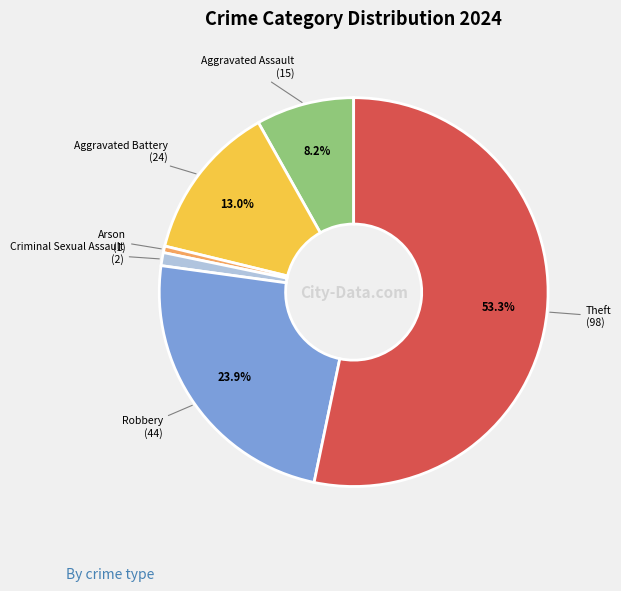

To the nearest percent, what is the average slice percentage?

17%